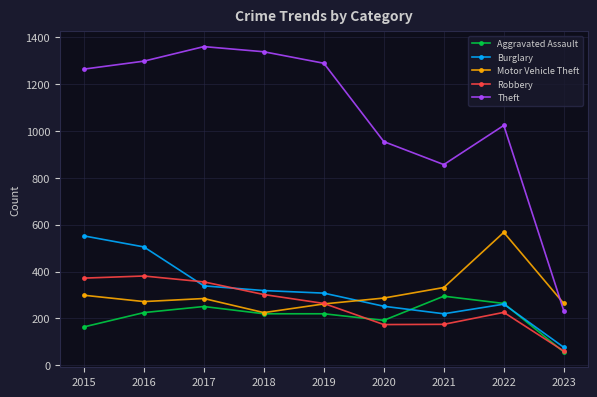

Where does the Aggravated Assault series first go above 220?

2016